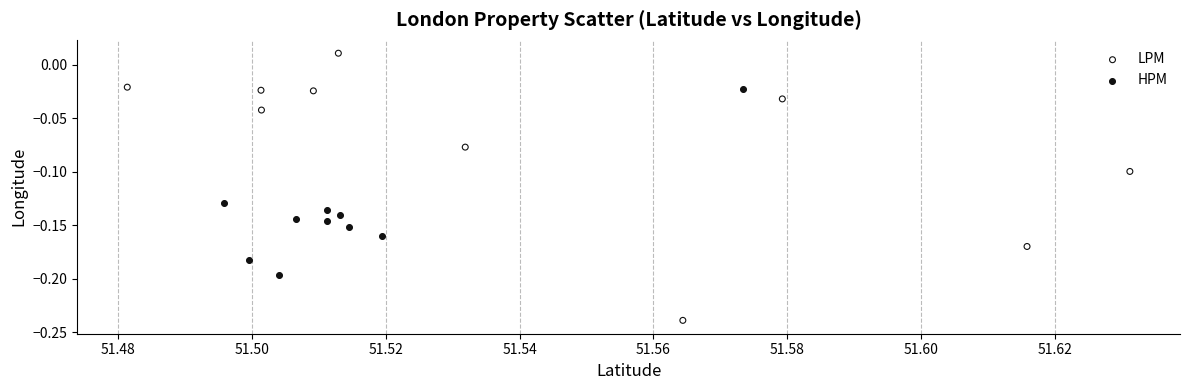

Which series contains the highest Y value?

LPM